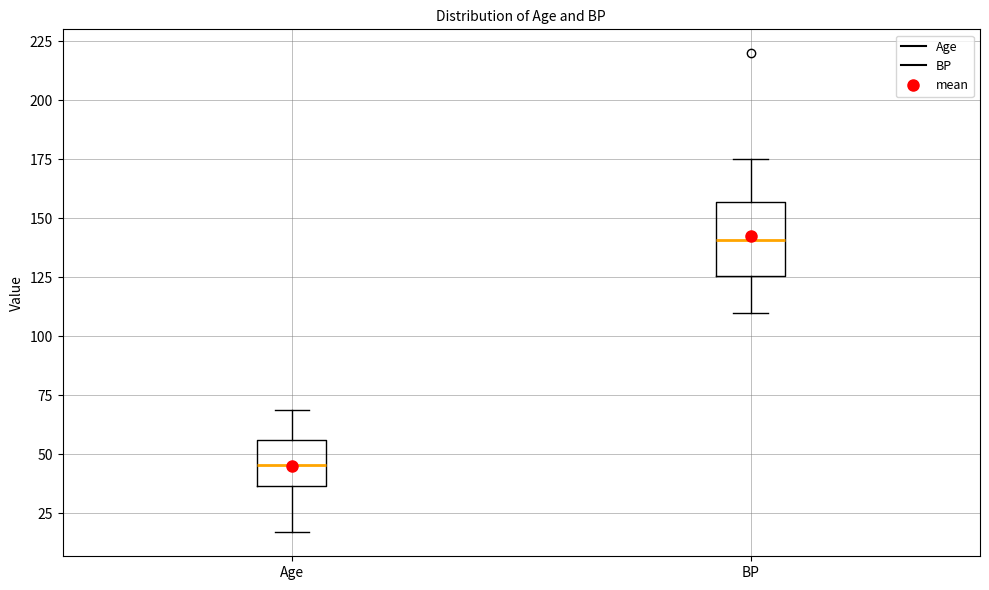

Where is the lower edge of the box for BP on the y-axis? The values are not printed on the chart, so give them approximately, as read against the axis.

125